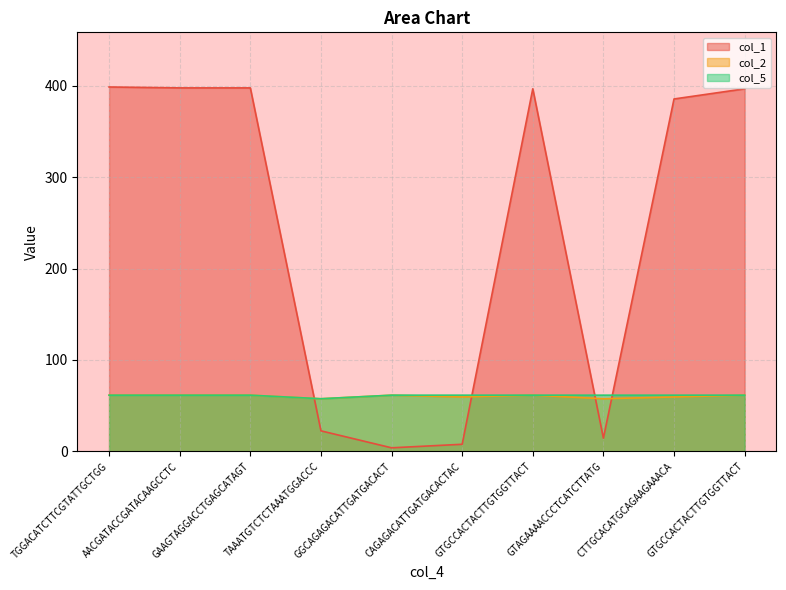

How many intersections are there between col_2 and col_1?

4